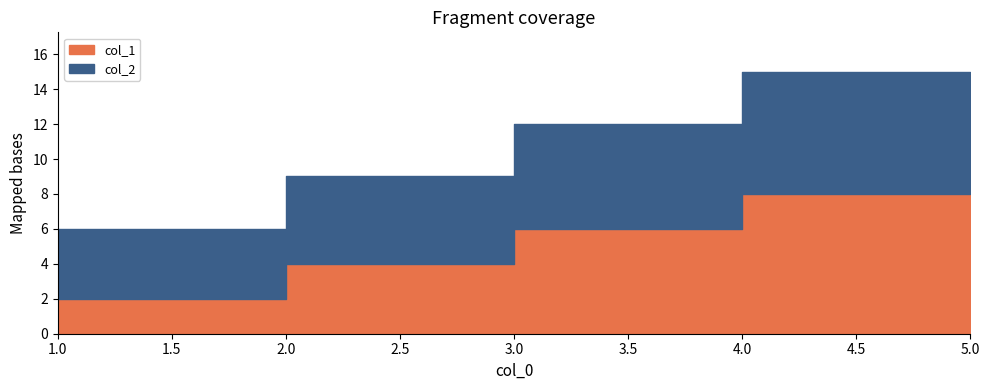

What are all the series names shown in the legend?

col_1, col_2